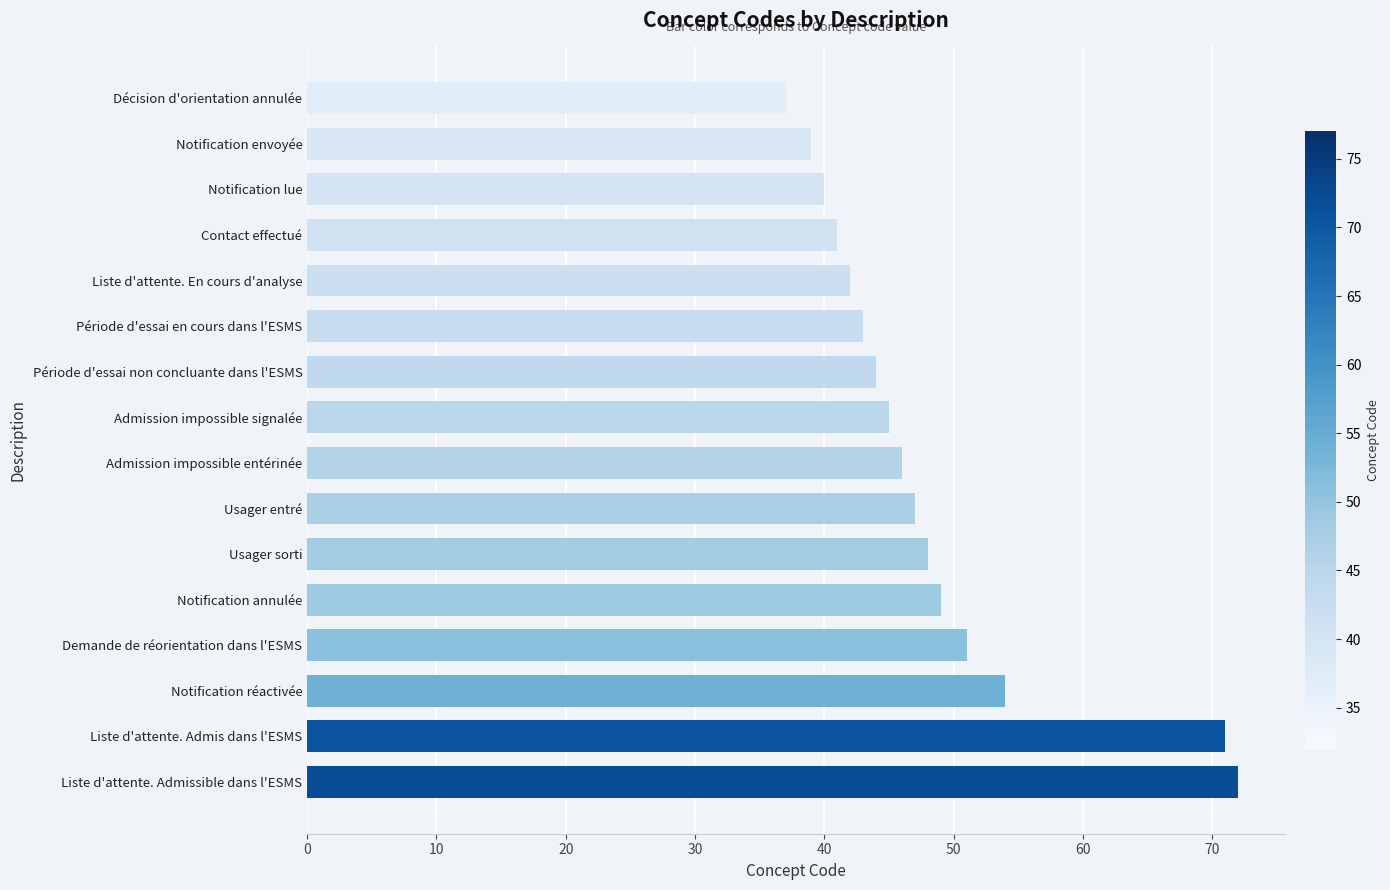

What value does the data have at Notification annulée, to the nearest 10?

50